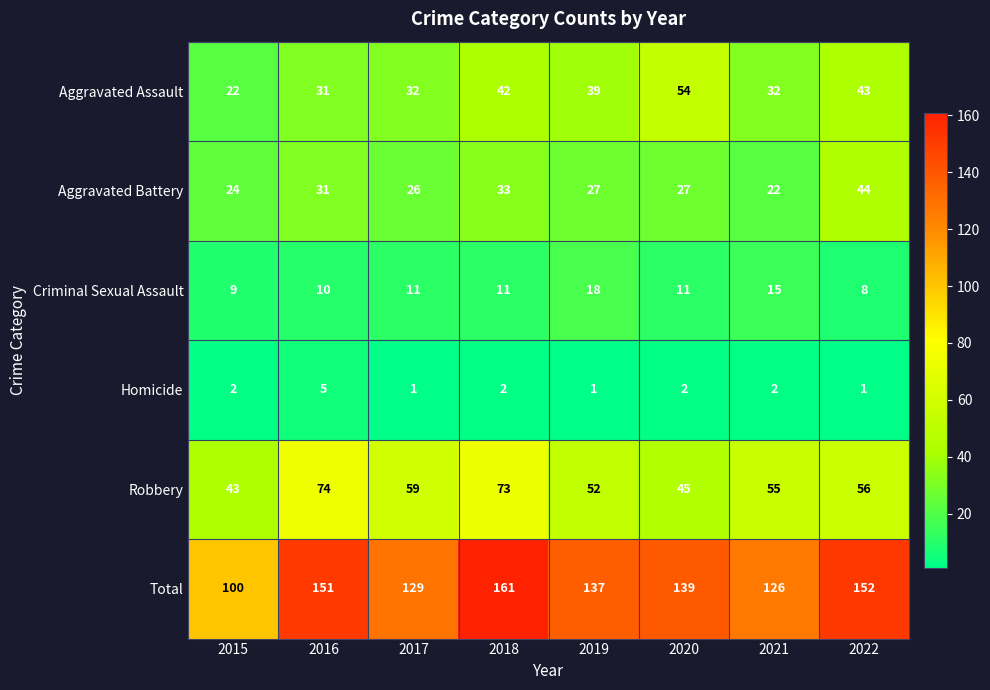

What is the difference between the highest and lowest values at 2017?

128